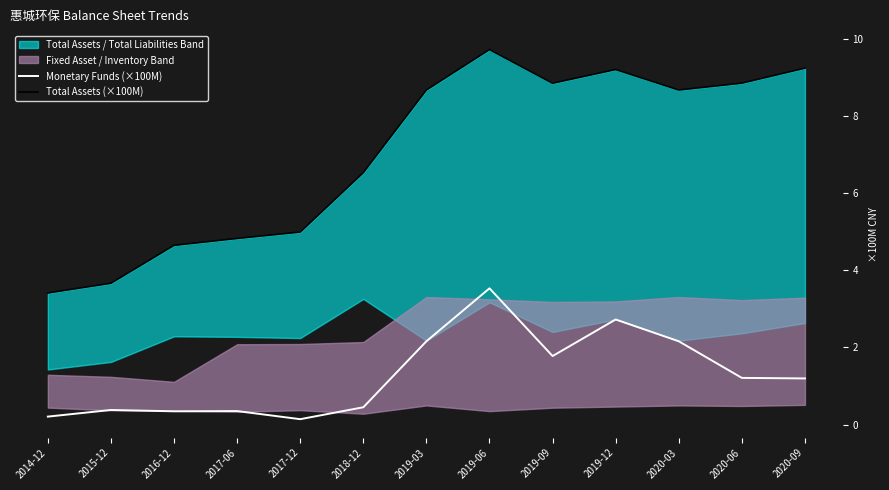

How many interior local peaks does the TOTAL_ASSETS (×100M) series have?

2